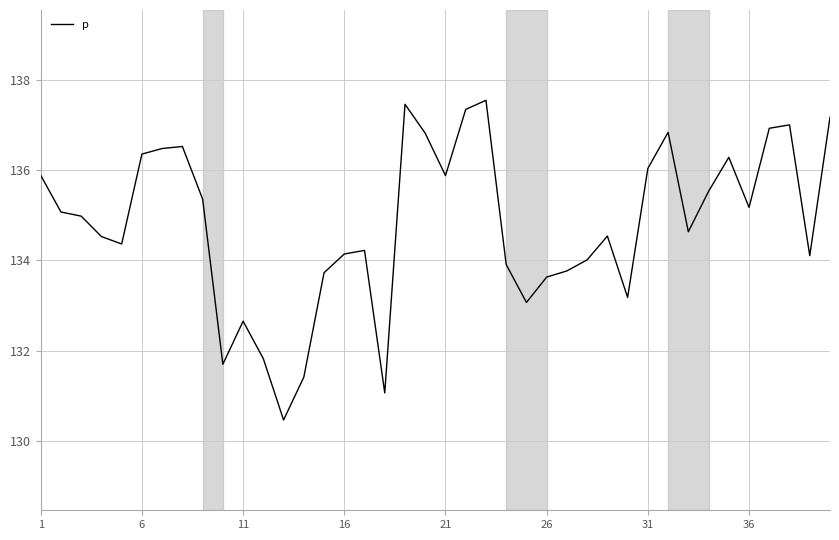

What is the smallest value displayed?

130.5